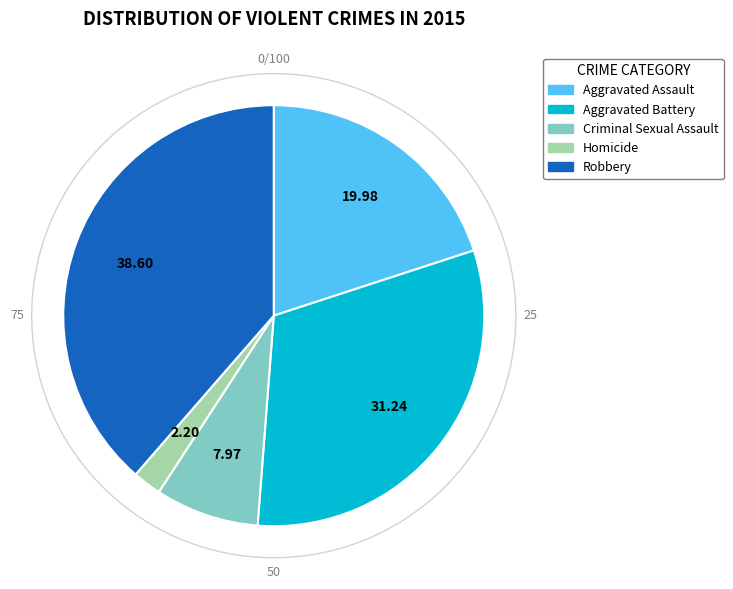

Count the number of slices in the pie.

5